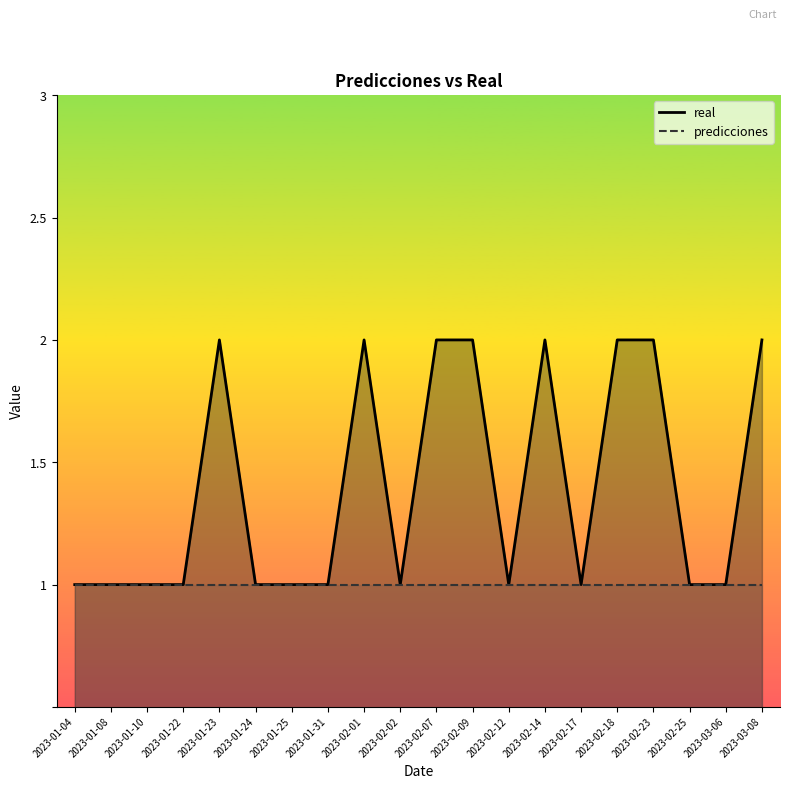

At which category is the sum across all series the highest?

2023-01-23